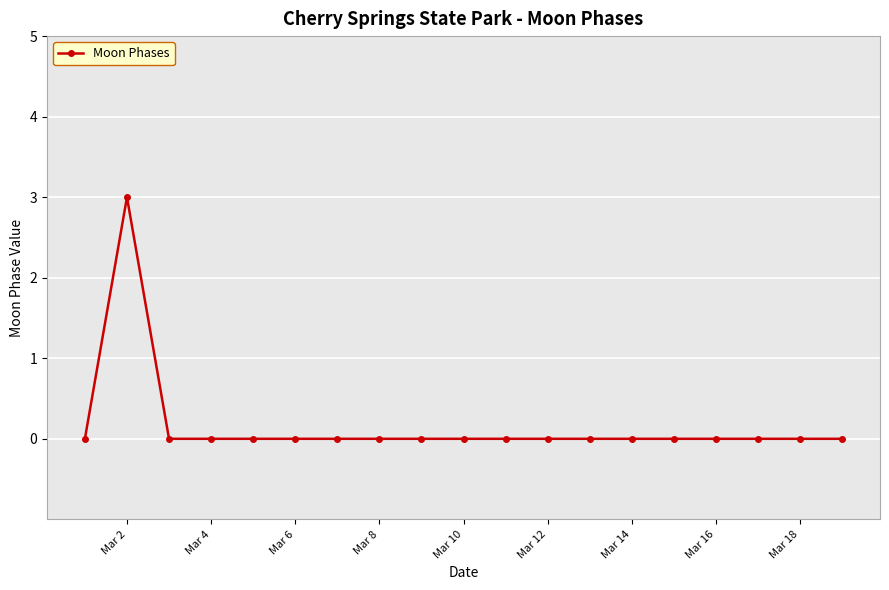

What is the difference between the maximum and minimum values?

3